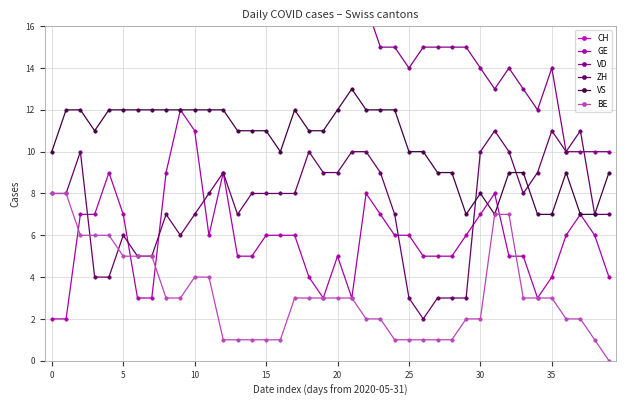

What is the minimum value for VS?

7